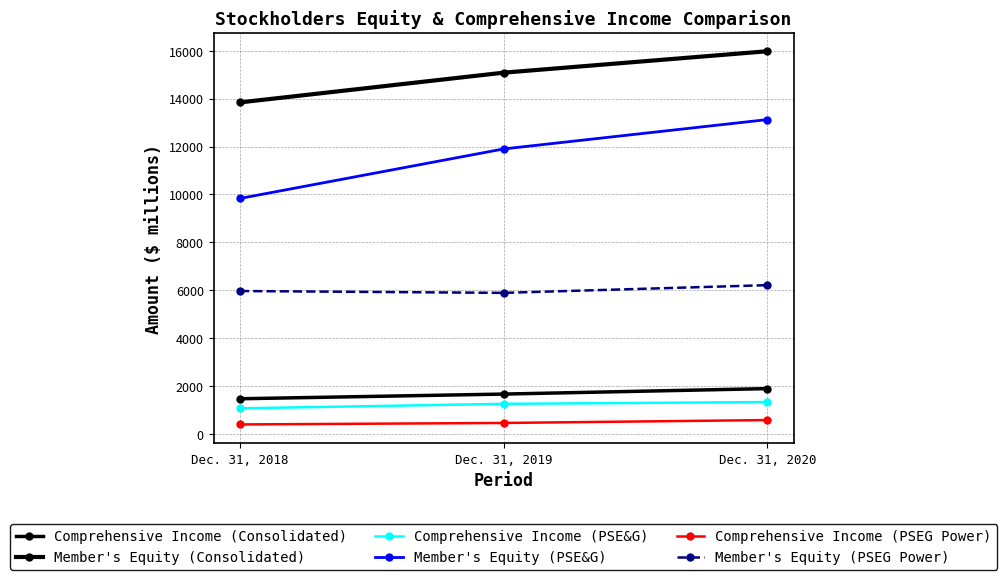

What is the average value of the Comprehensive Income (PSE&G) series?

1216